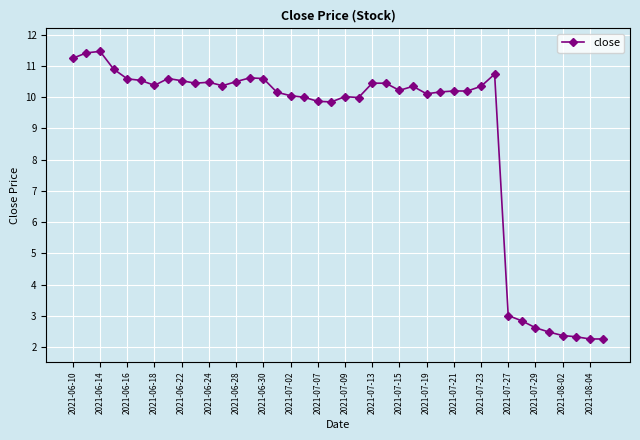

What is the value of the 22nd point from the left?

10.0